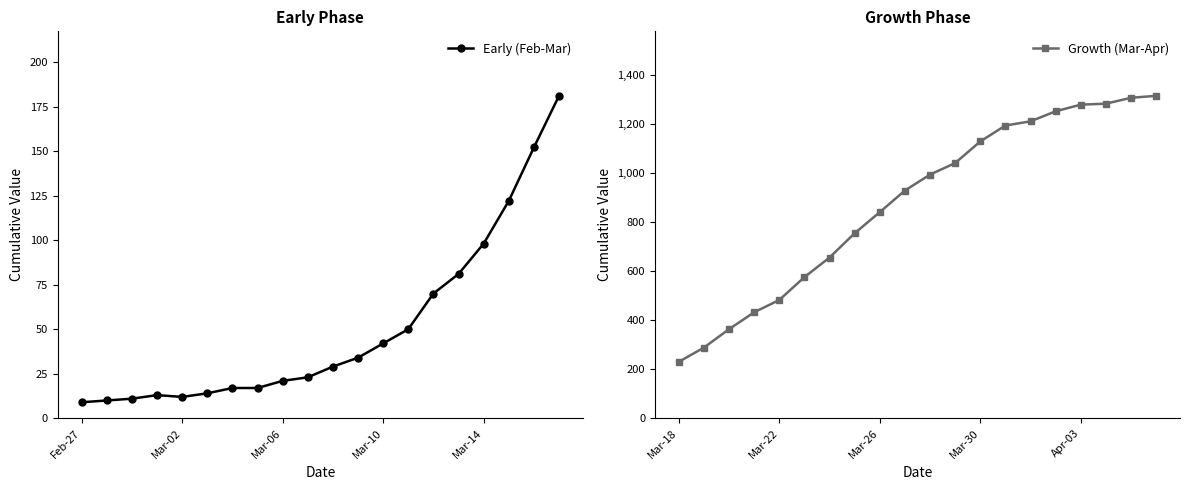

How many interior local valleys does the Early (Feb-Mar) series have?

1